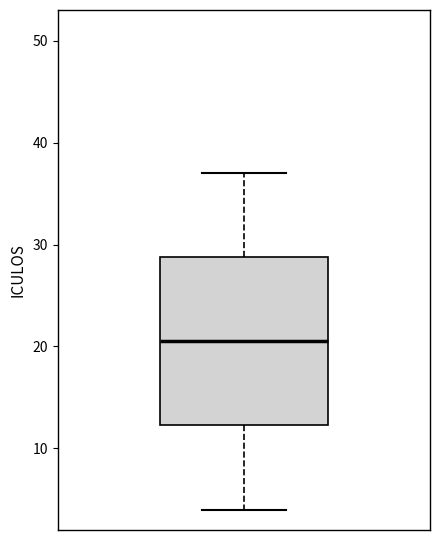

Transcribe this box plot: give where the median line is, the range the box spans, and where the two whiskers end, as read against the y-axis. The values are not printed on the chart, so give them approximately, as read against the axis.

median 21, box 12 to 29, whiskers 4 to 37